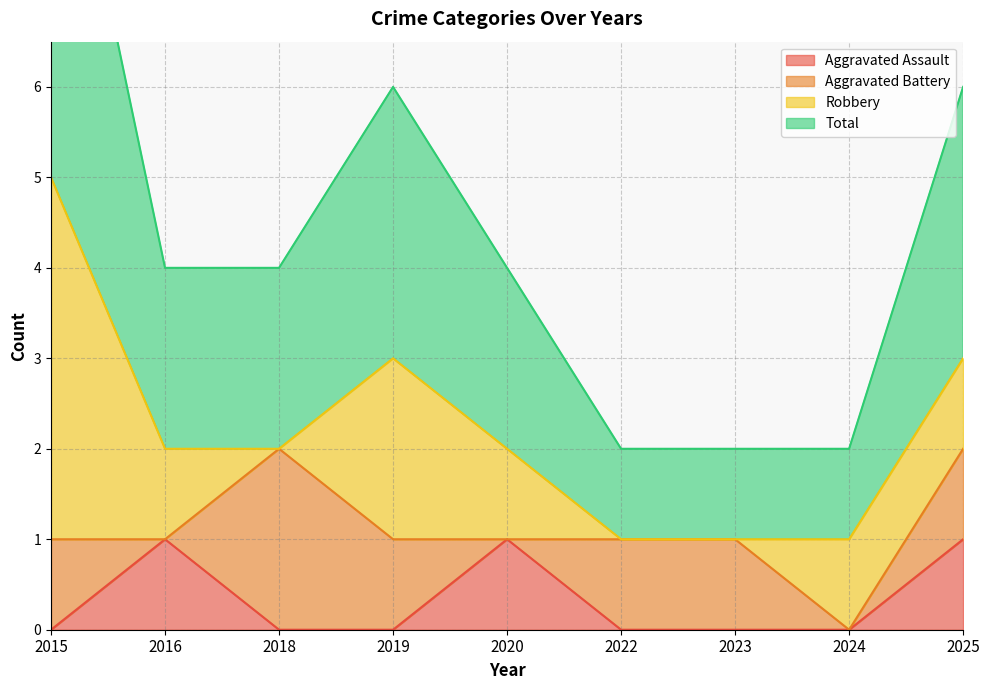

Which series changed the most between 2015 and 2018?

Total